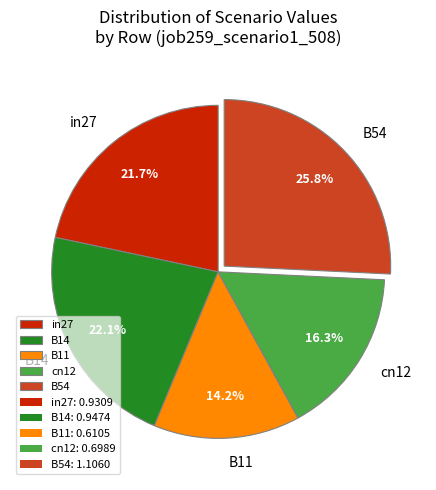

True or false: cn12 accounts for 16% of the total.

True